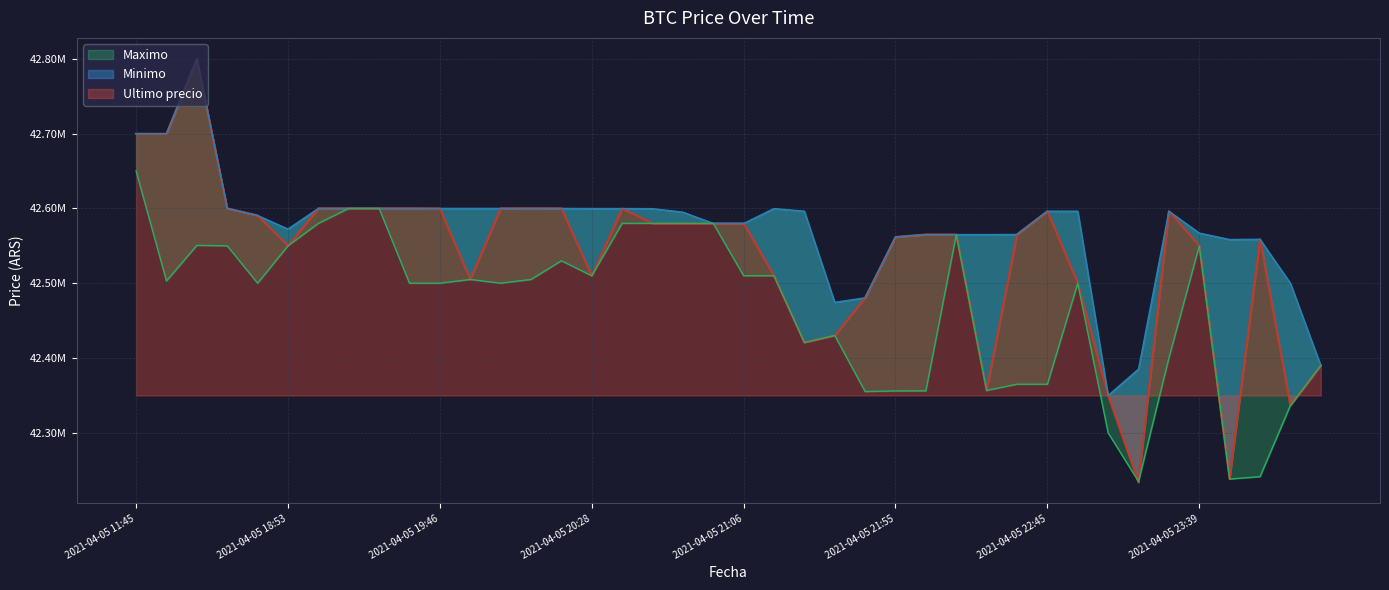

What is the value of the Ultimo precio point at the 16th from the left?

42510020